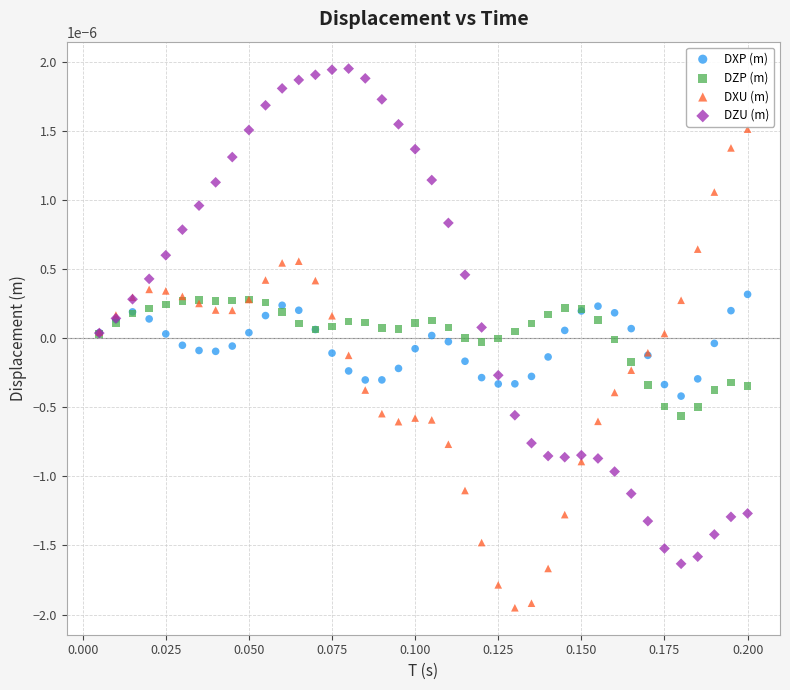

What are all the series names shown in the legend?

DXP (m), DZP (m), DXU (m), DZU (m)